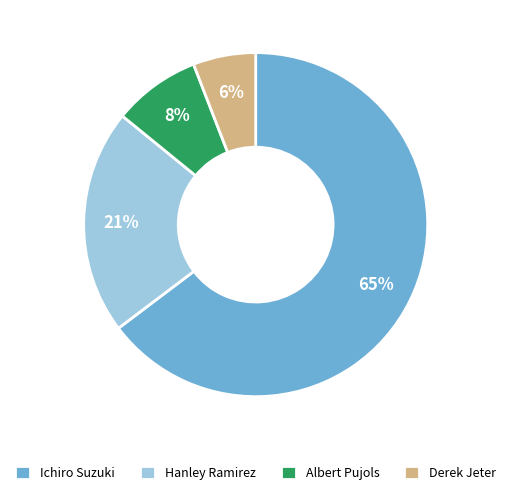

Is Albert Pujols the majority of the pie?

No